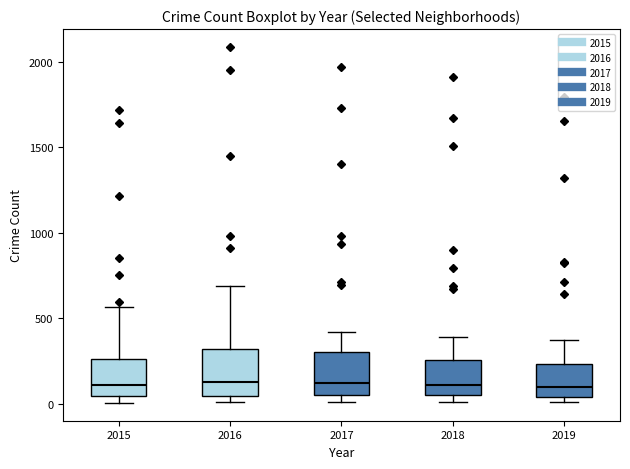

Reading left to right, read every box against the y-axis: the position of its median line, the range the box covers, and the ends of its whiskers. The values are not printed on the chart, so give them approximately, as read against the axis.

2015: median 100, box 50 to 250, whiskers 0 to 550
2016: median 150, box 50 to 300, whiskers 0 to 700
2017: median 100, box 50 to 300, whiskers 0 to 400
2018: median 100, box 50 to 250, whiskers 0 to 400
2019: median 100, box 50 to 250, whiskers 0 to 400